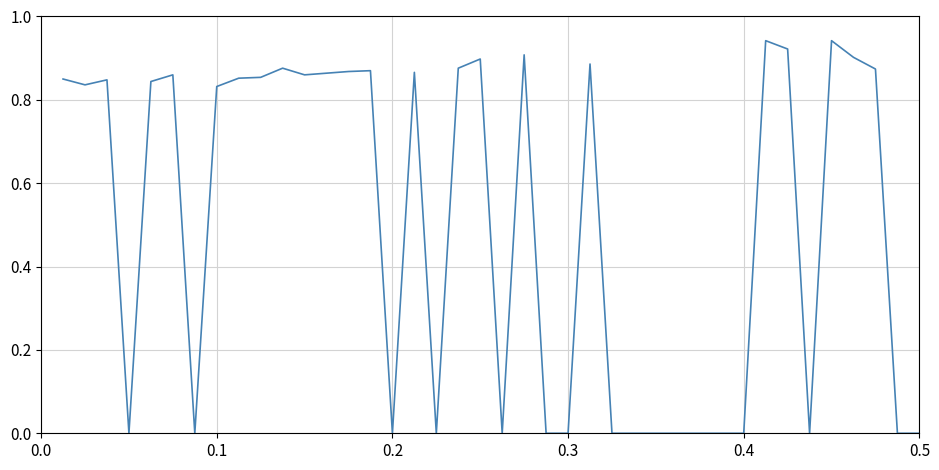

Does the chart display data point markers on the line(s)?

No